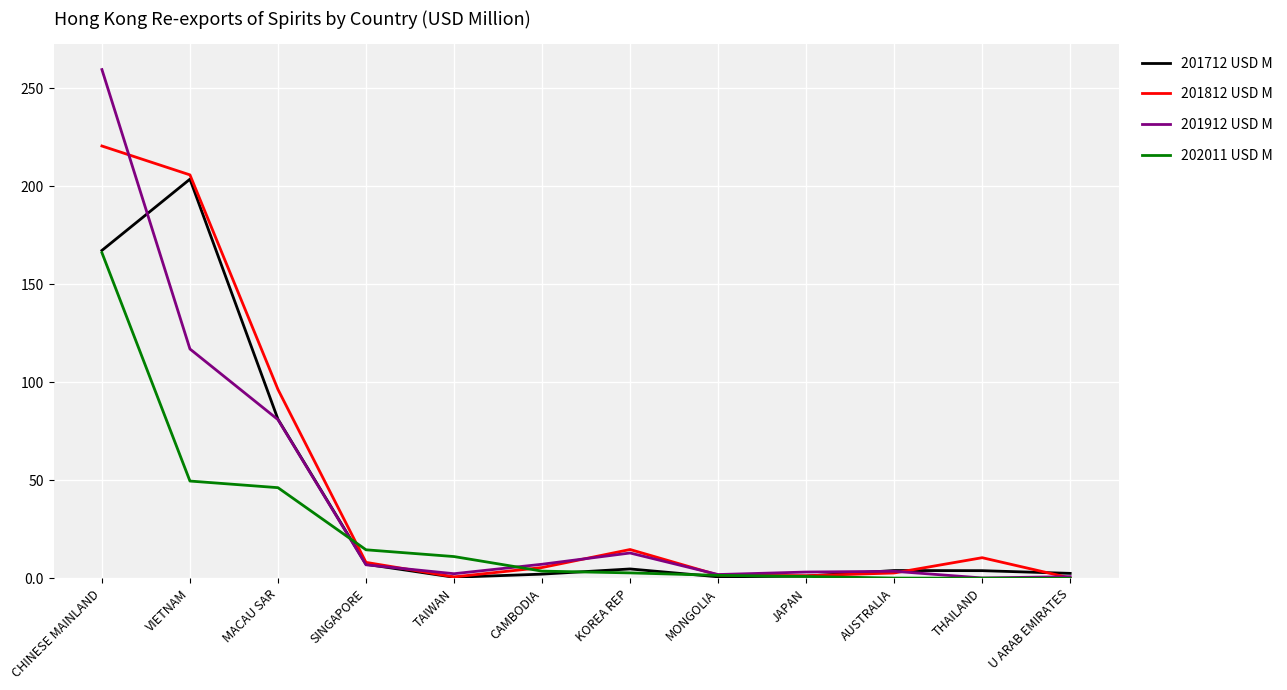

What position from the right is MACAU SAR?

10